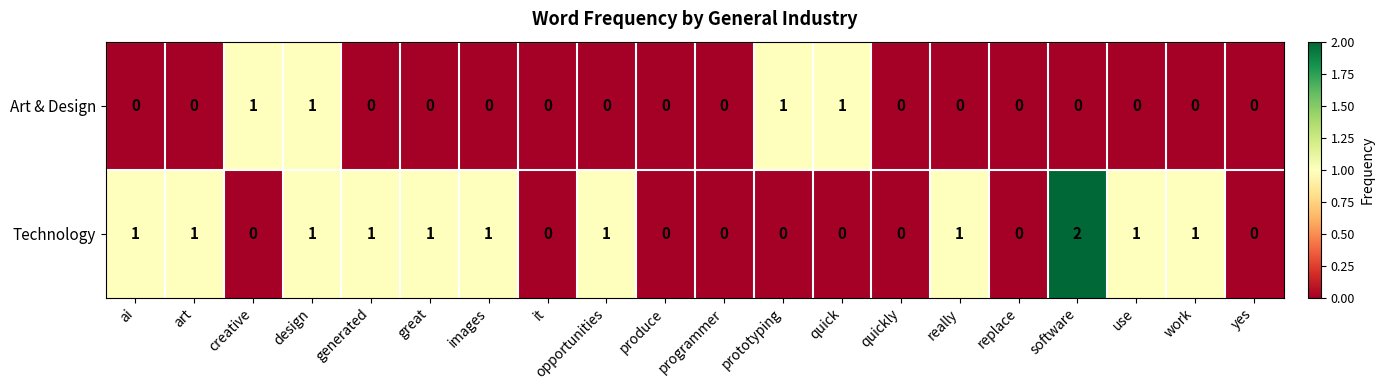

What is the sum of all Technology values?

12